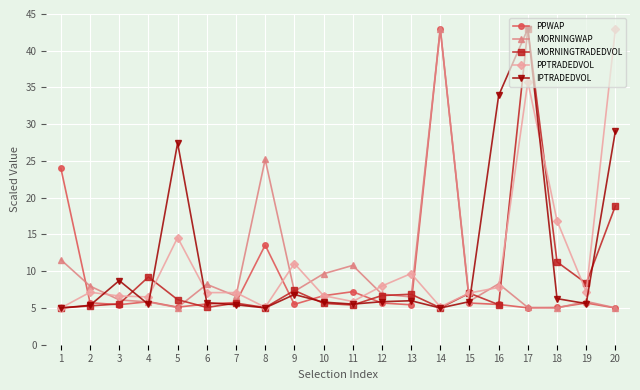

Between 4 and 17, which series saw the biggest shift?

IPTRADEDVOL